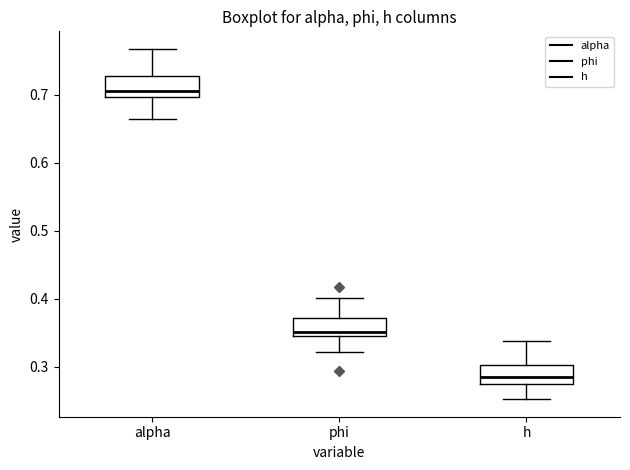

Reading left to right, read every box against the y-axis: the position of its median line, the range the box covers, and the ends of its whiskers. The values are not printed on the chart, so give them approximately, as read against the axis.

alpha: median 0.71, box 0.70 to 0.73, whiskers 0.66 to 0.77
phi: median 0.35 (just above the box's lower edge), box 0.35 to 0.37, whiskers 0.32 to 0.40
h: median 0.28, box 0.27 to 0.30, whiskers 0.25 to 0.34